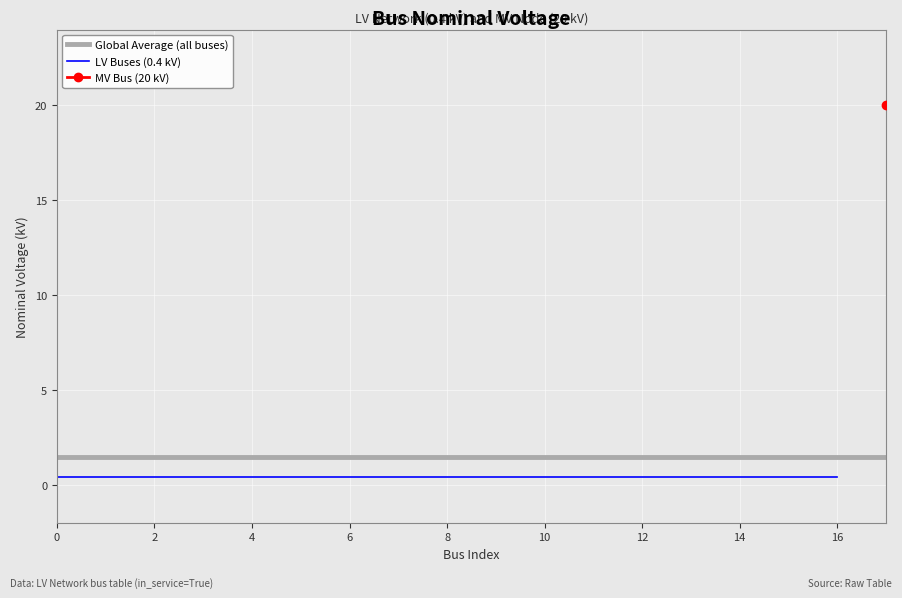

How many series are shown in this chart?

3